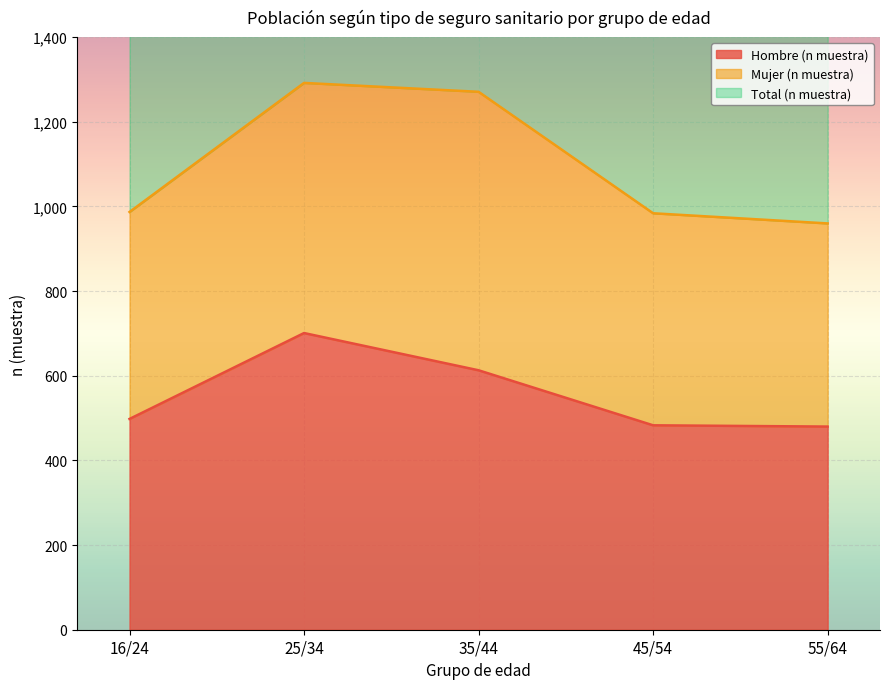

True or false: Hombre (n muestra) and Total (n muestra) intersect in this chart.

False